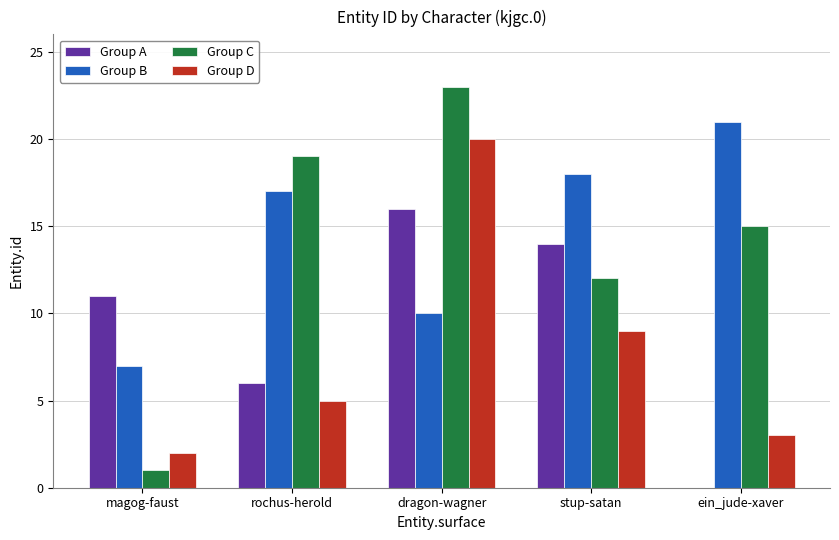

What value does the Group B series have at stup-satan?

18